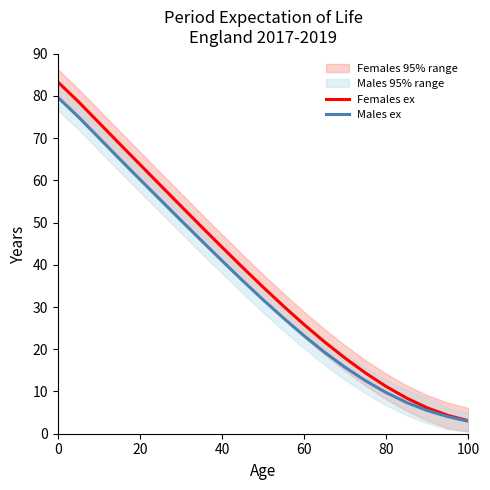

Reading left to right, transcribe all the data shown in this chart.

Females ex: 83.3	78.7	73.7	68.7	63.8	58.8	53.9	49.0	44.2	39.4	34.7	30.2	25.8	21.7	17.9	14.3	11.2	8.4	6.1	4.3	3.1
Males ex: 79.7	75.1	70.1	65.1	60.2	55.4	50.5	45.7	41.0	36.3	31.7	27.4	23.2	19.3	15.7	12.5	9.7	7.4	5.5	4.0	3.0